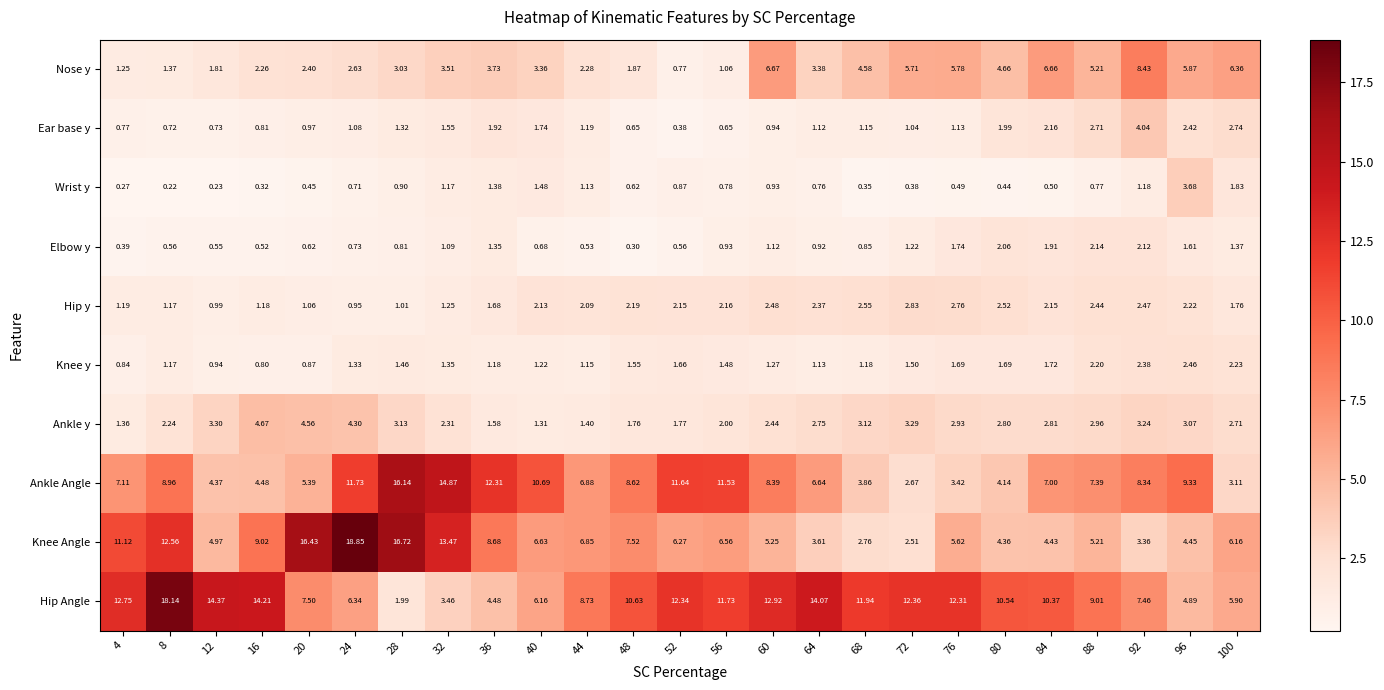

At how many categories does at least one series exceed 1?

25